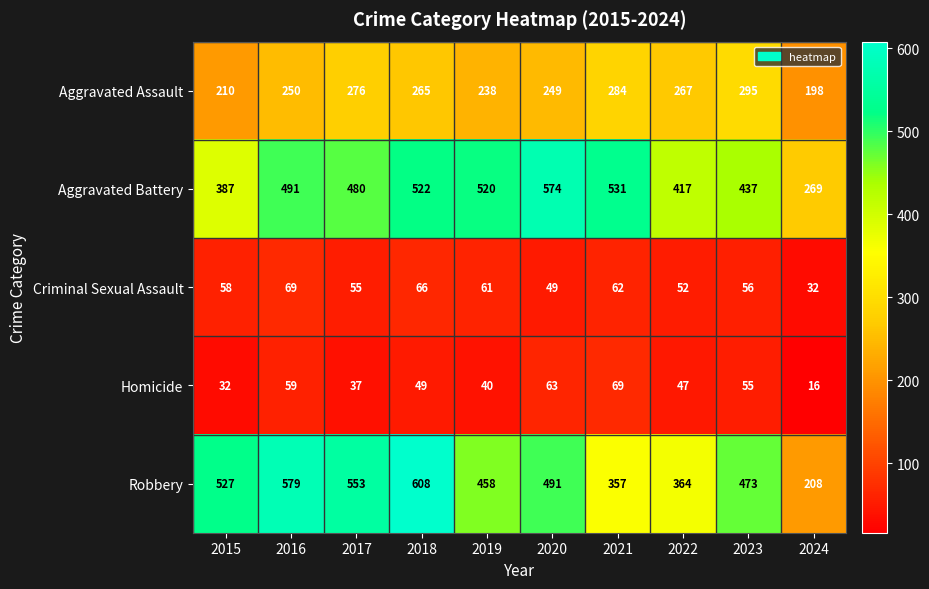

Is the value of Homicide at 2024 greater than the value of Aggravated Assault at 2019?

No